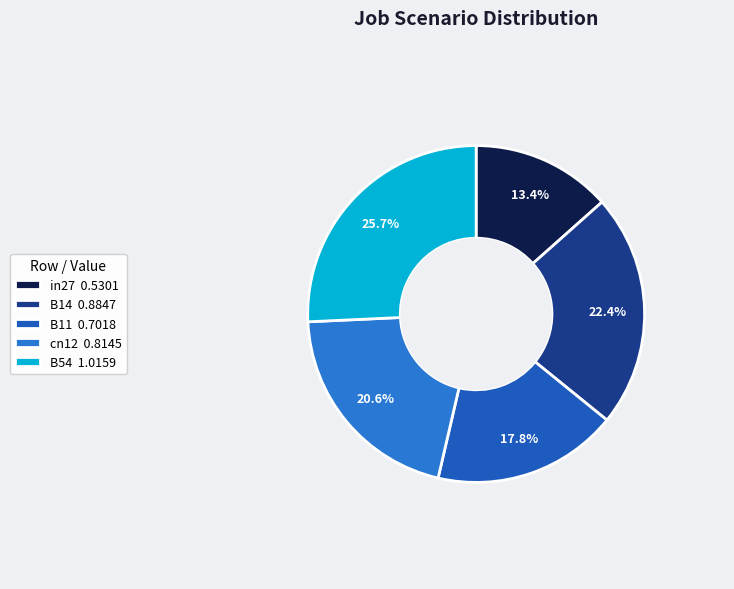

What percentage is the B14 slice, to the nearest percent?

22%